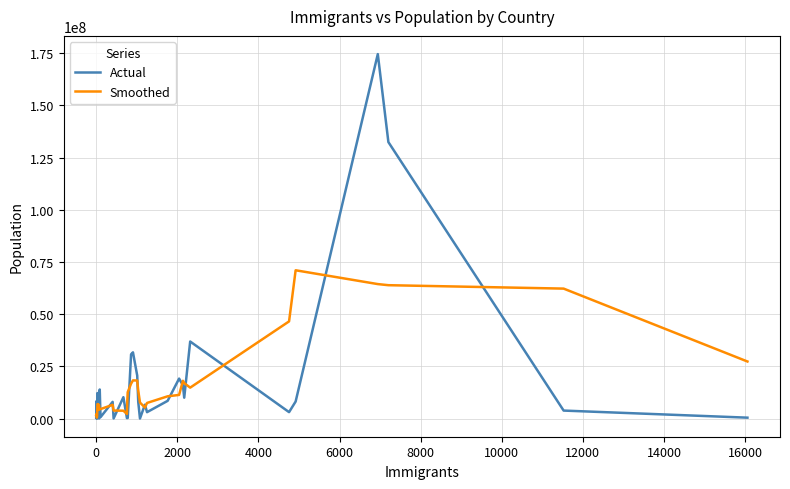

What is the average value of the Actual series?

15214139.3